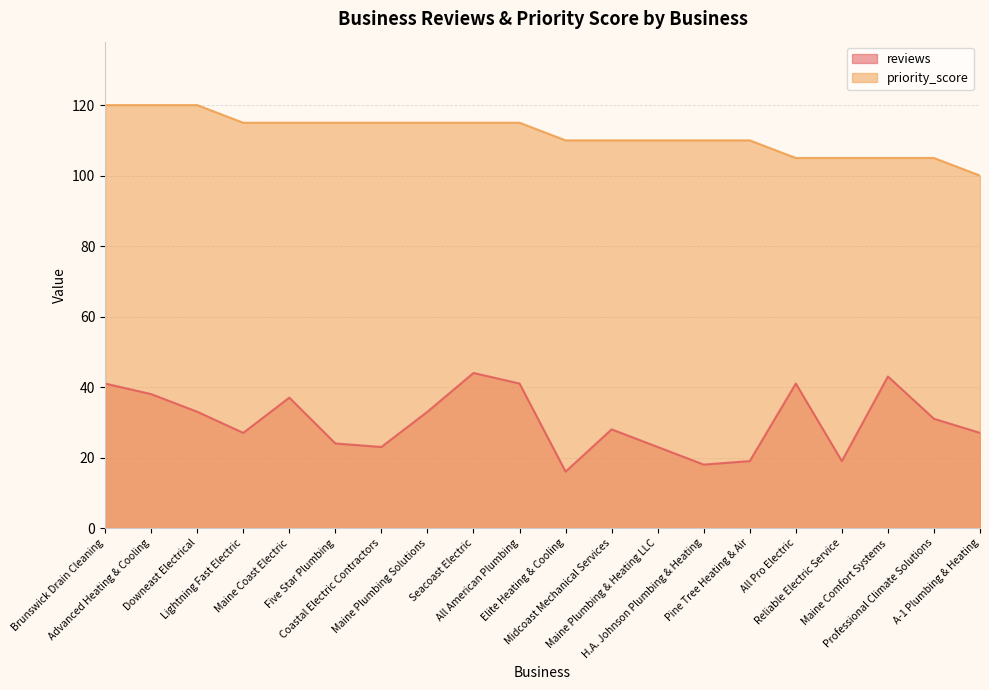

How many lines are shown in the chart?

2